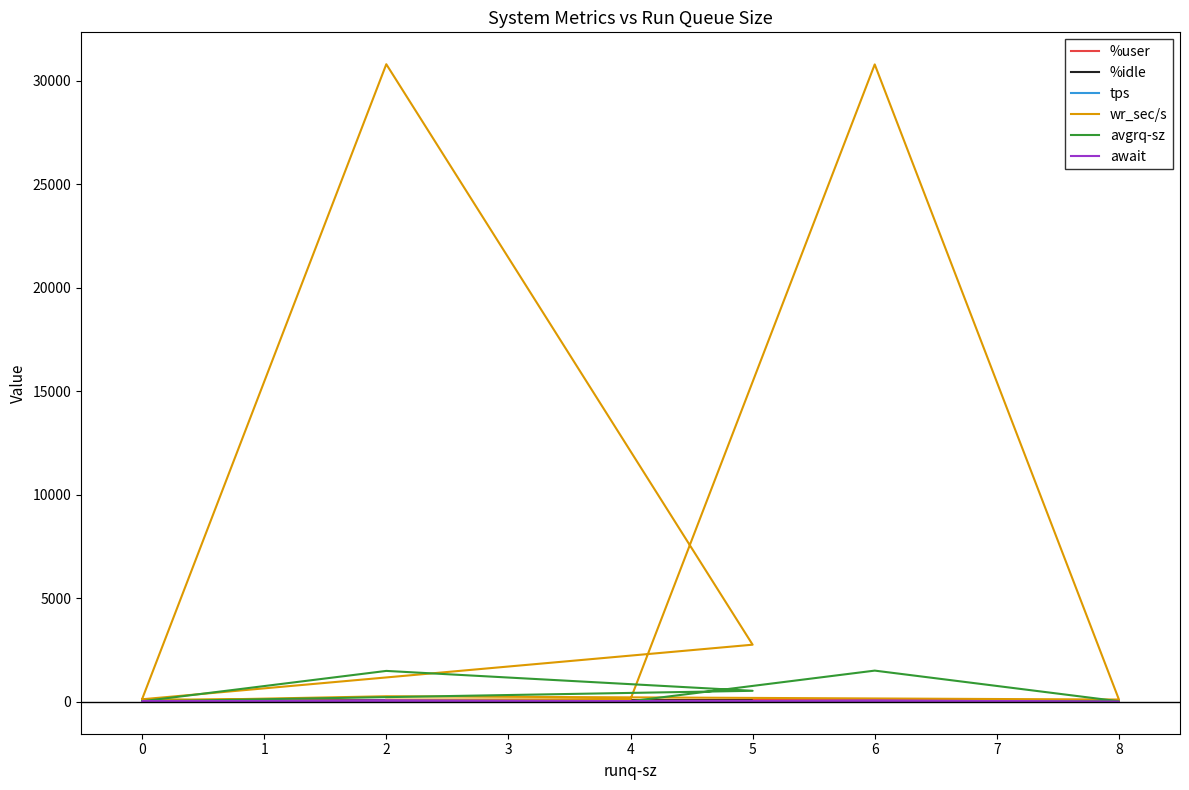

What is the total value across all series at 2?

236.0